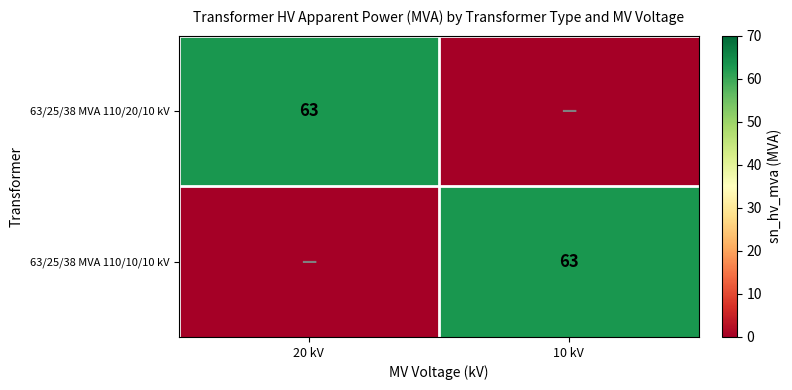

True or false: 63/25/38 MVA 110/10/10 kV has a value of 91 at 10 kV.

False